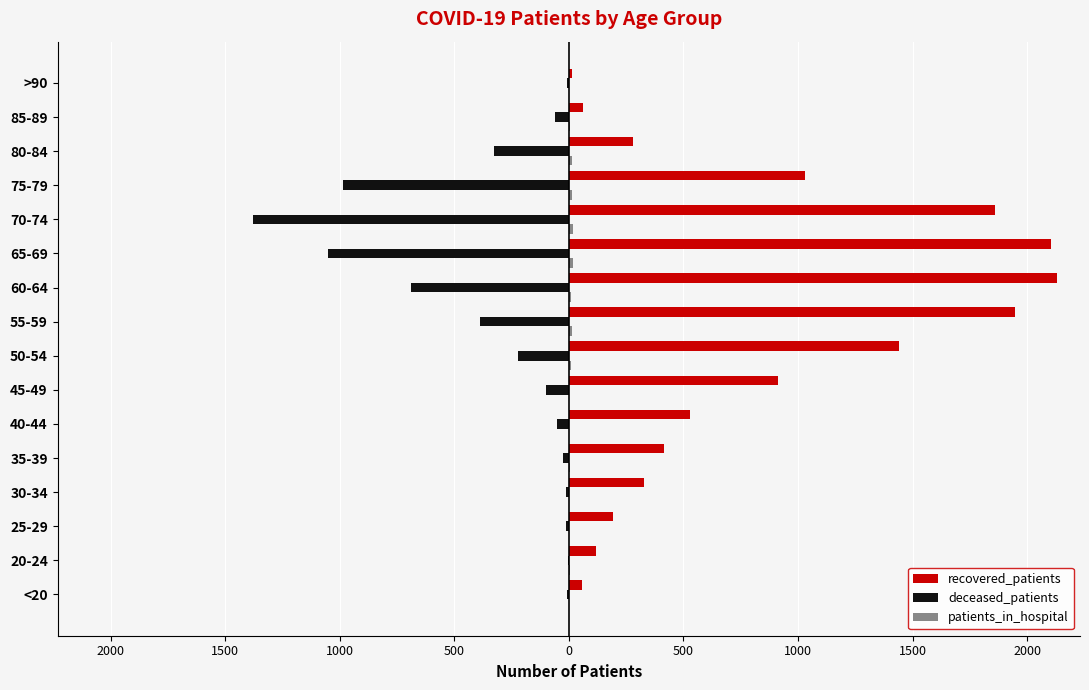

What is the average value of the patients_in_hospital series?

8